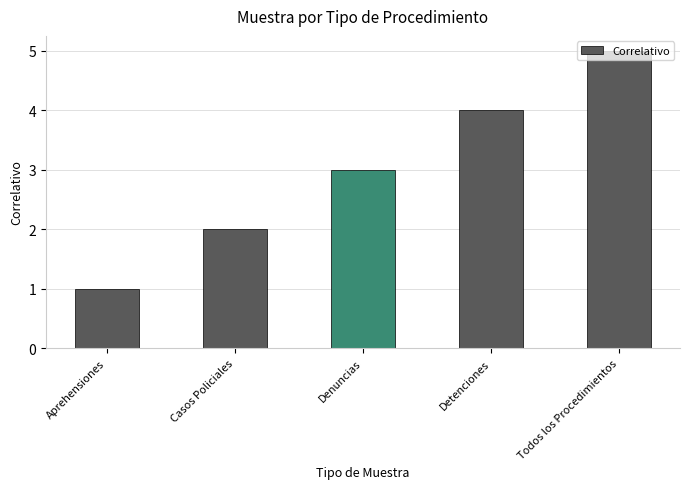

Which category has the highest value across all series?

Todos los Procedimientos